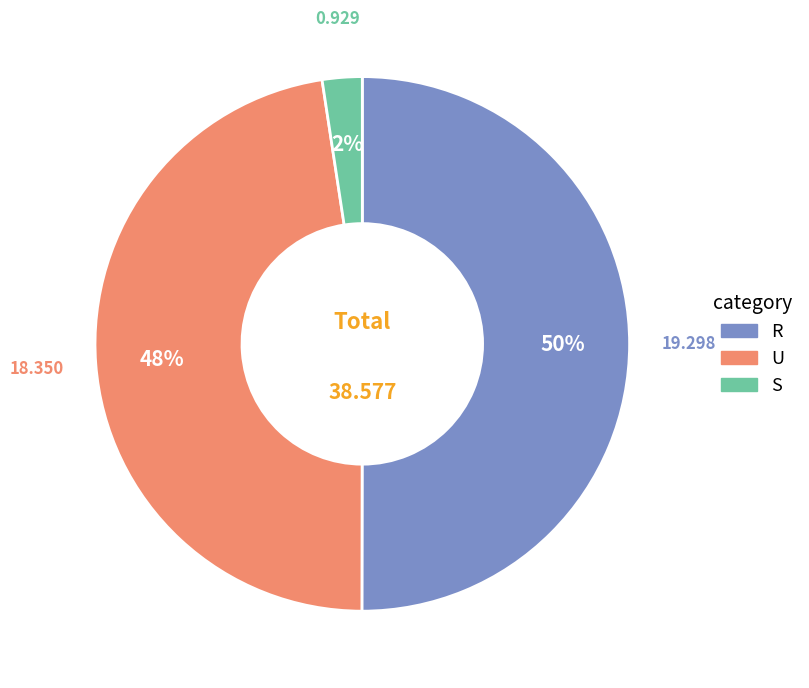

Is the sum of S and R greater than half?

Yes